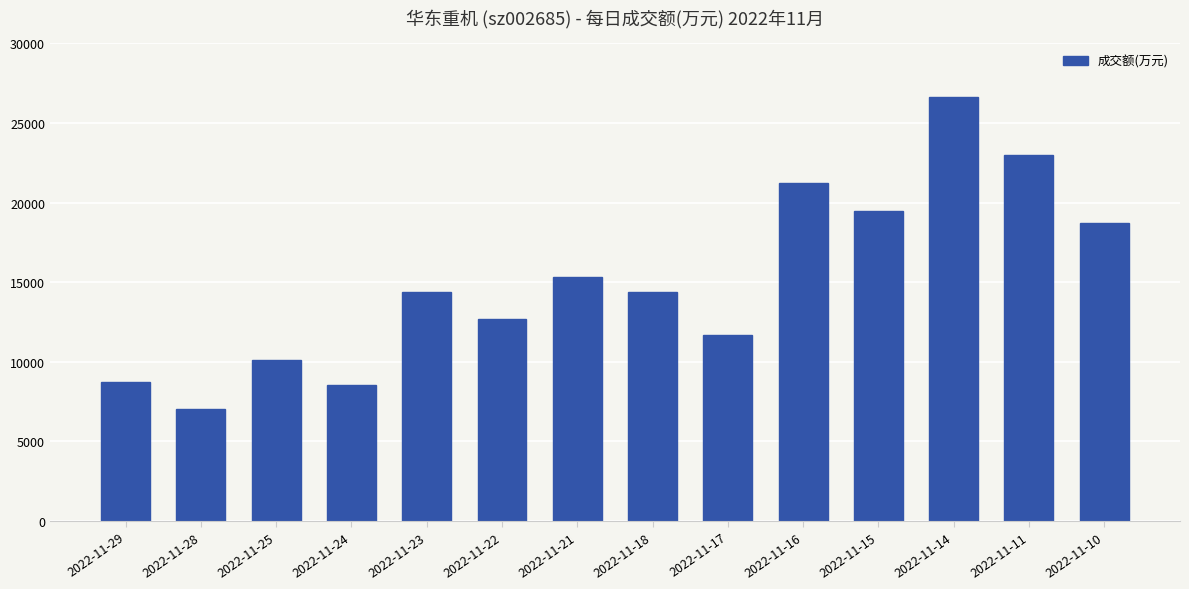

Approximately how many times larger is the value at 2022-11-17 compared to 2022-11-11?

0.5